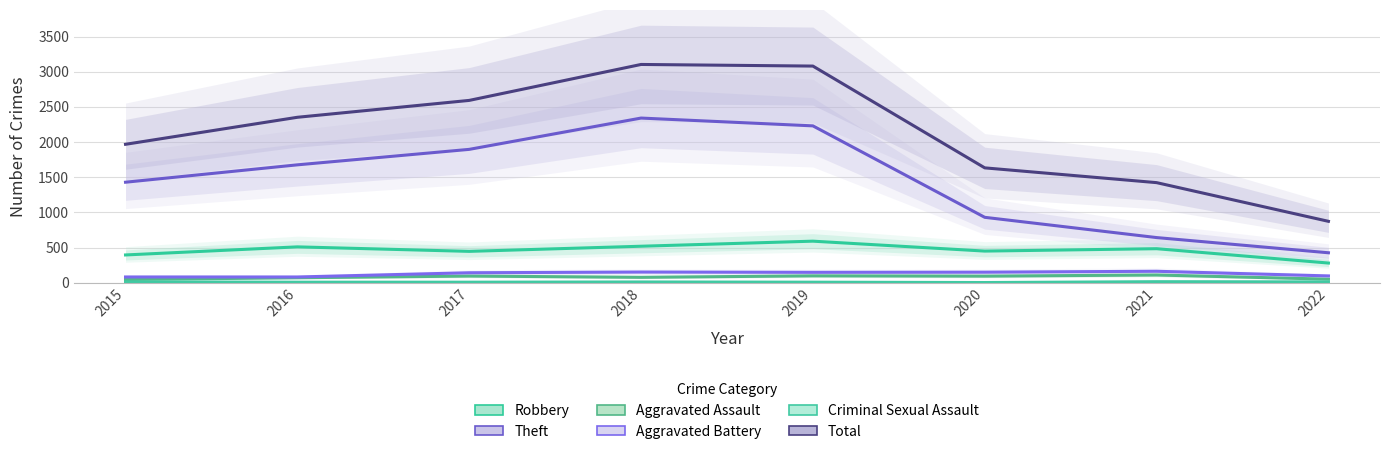

At which category is the sum across all series the highest?

2018